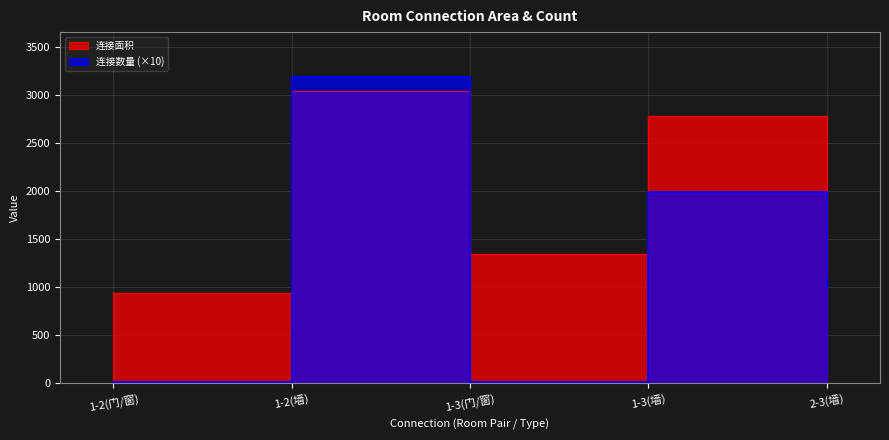

The 连接数量 series shows 16 at 1-2(门/窗). True or false?

False